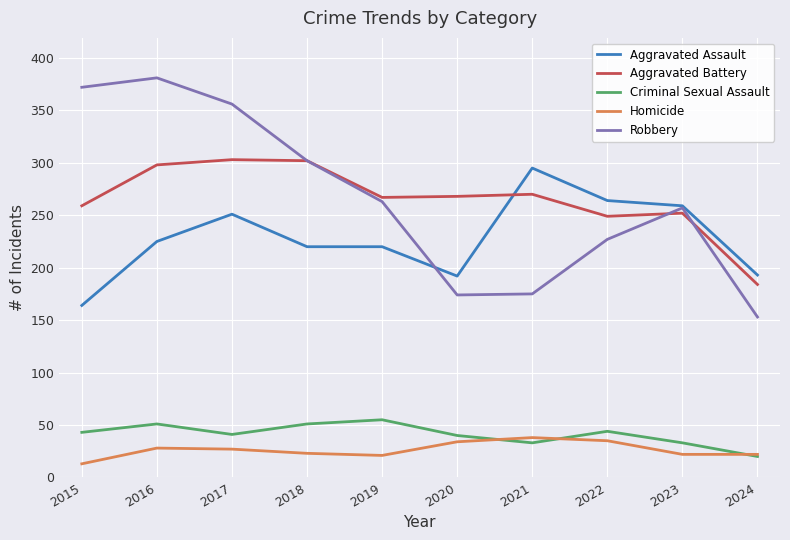

Between 2016 and 2018, which series saw the biggest shift?

Robbery